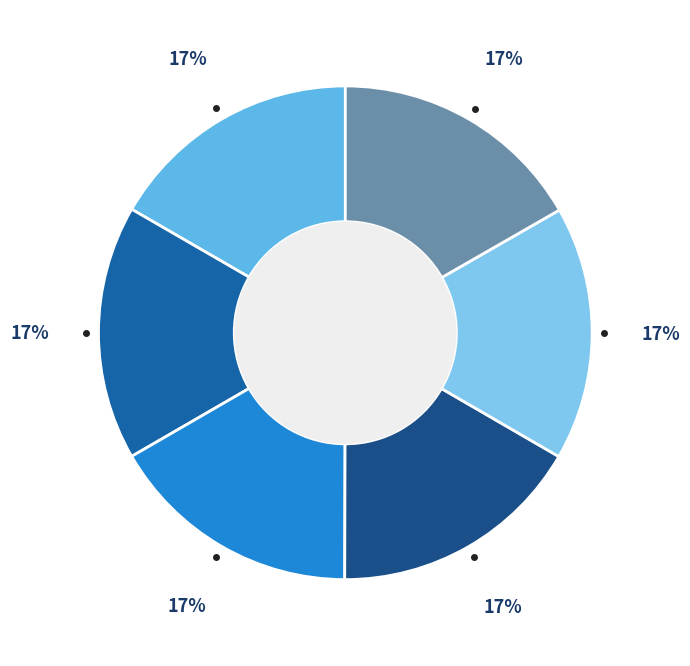

Rank the categories by value from highest to lowest.

Lendr, SkyrOn, TacitFrame, Regenary, Aegisline, Expada